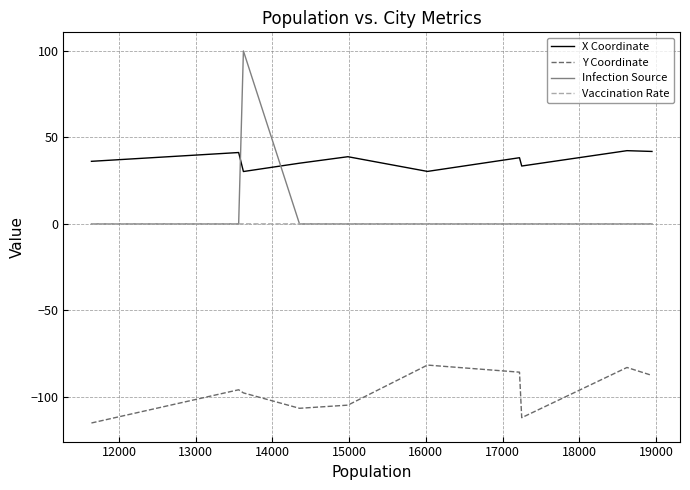

What is the minimum value shown in the chart?

-115.1